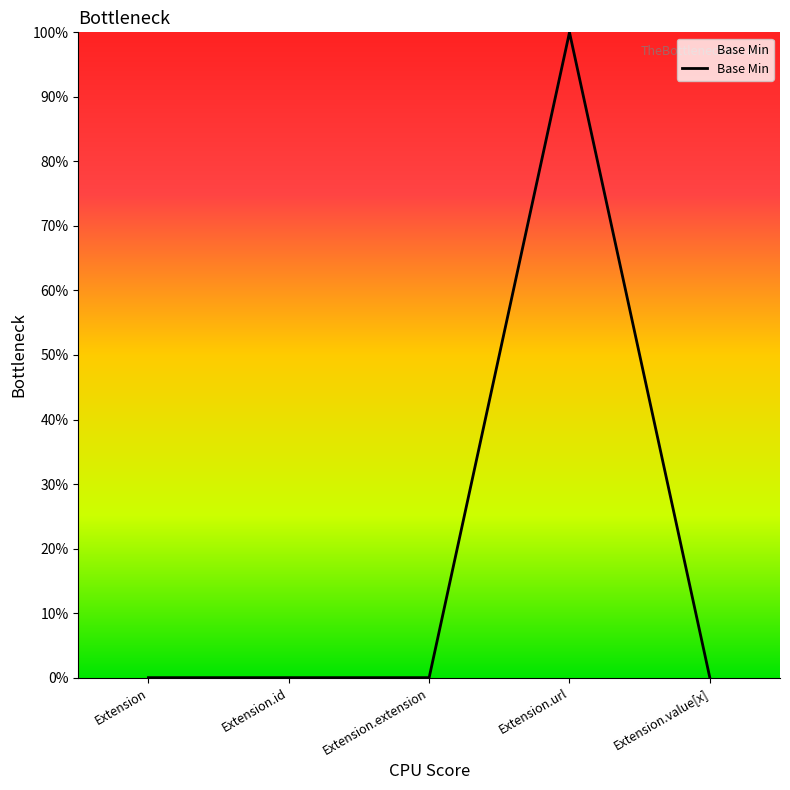

Reading right to left, transcribe all the data shown in this chart.

Extension.value[x]=0	Extension.url=1	Extension.extension=0	Extension.id=0	Extension=0